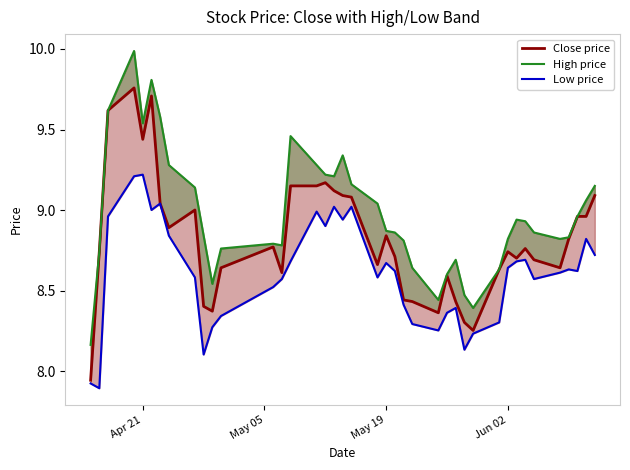

Where is the first local minimum for Close price?

Apr 21